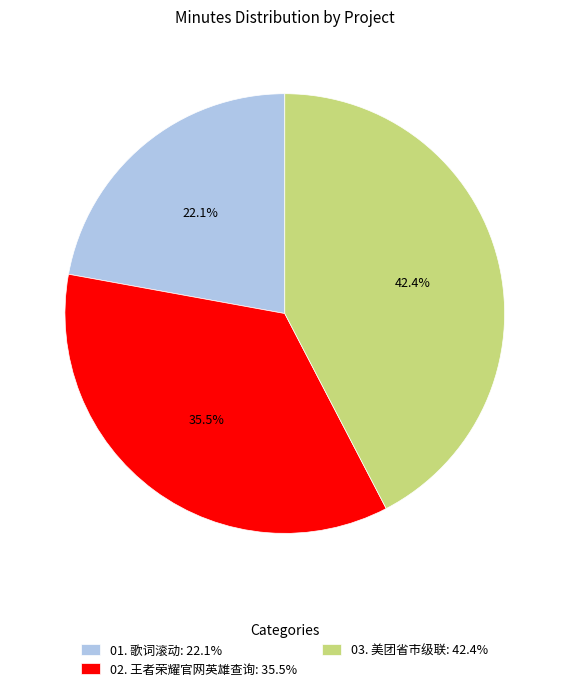

To the nearest percent, what is the combined percentage of 01. 歌词滚动 and 02. 王者荣耀官网英雄查询?

58%